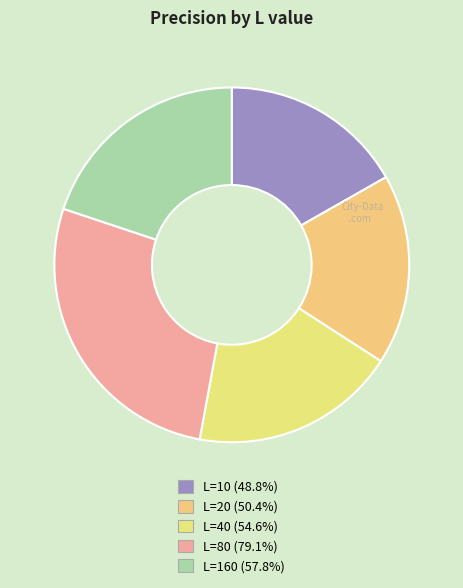

Is L=20 the majority of the pie?

No